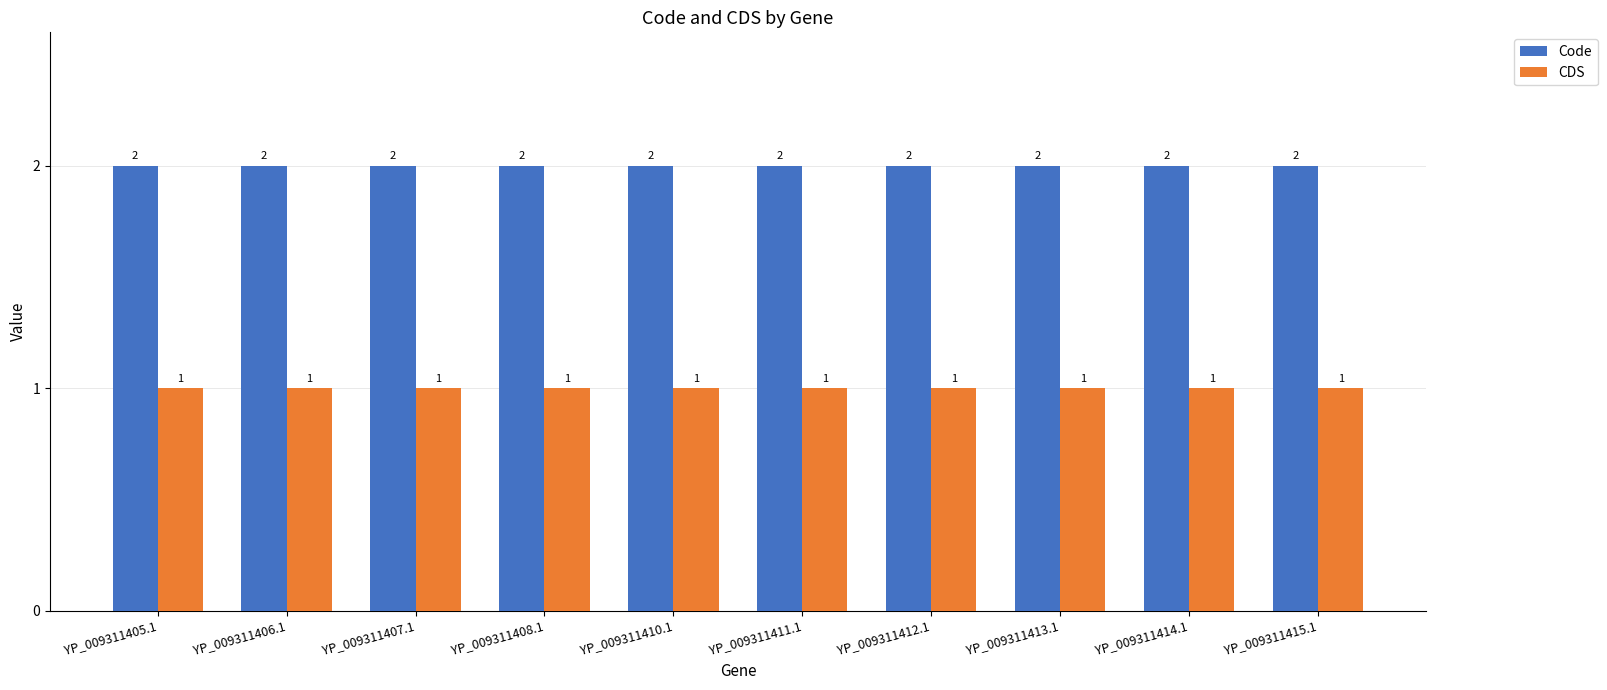

What is the total value across all series at YP_009311414.1?

3